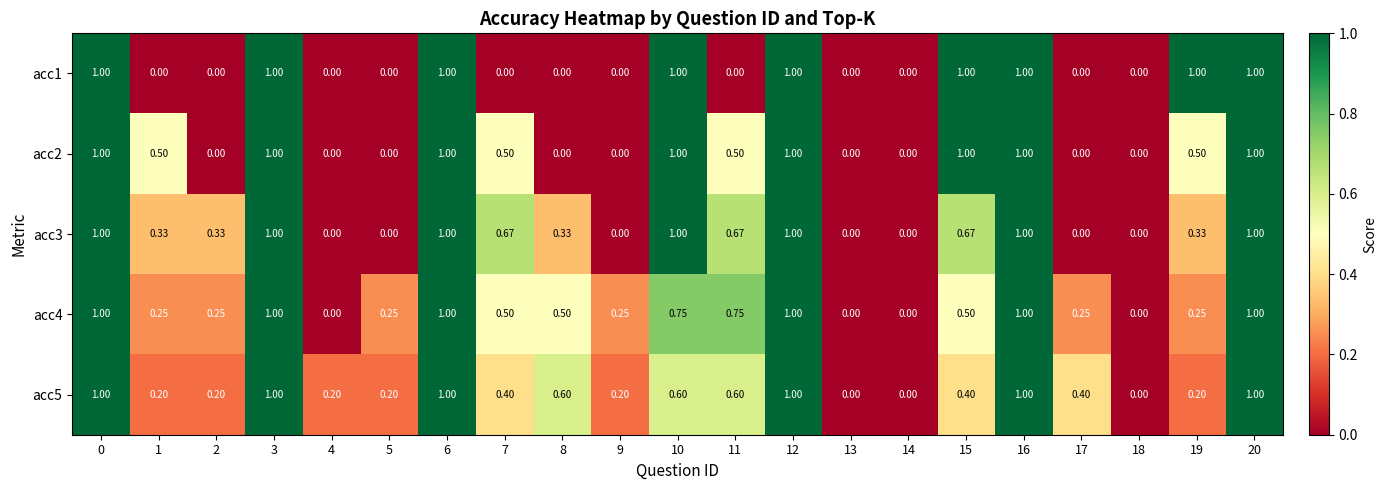

Is the value of acc3 at 9 greater than the value of acc5 at 16?

No